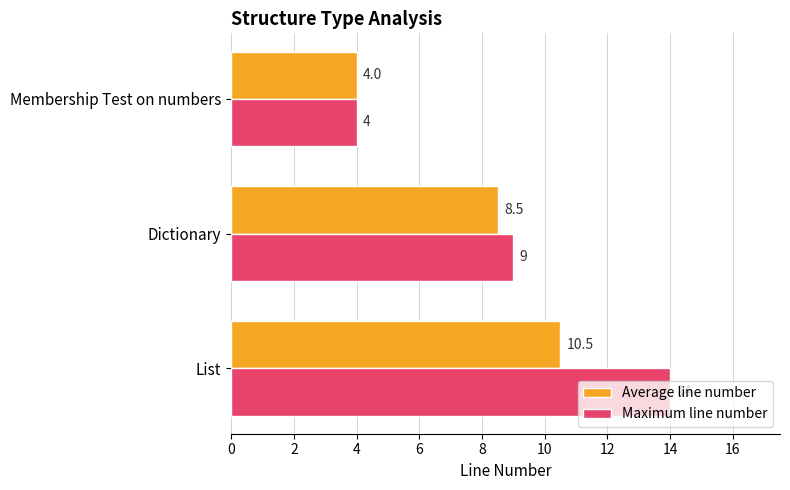

At which label is Average line number closest to 7?

Dictionary